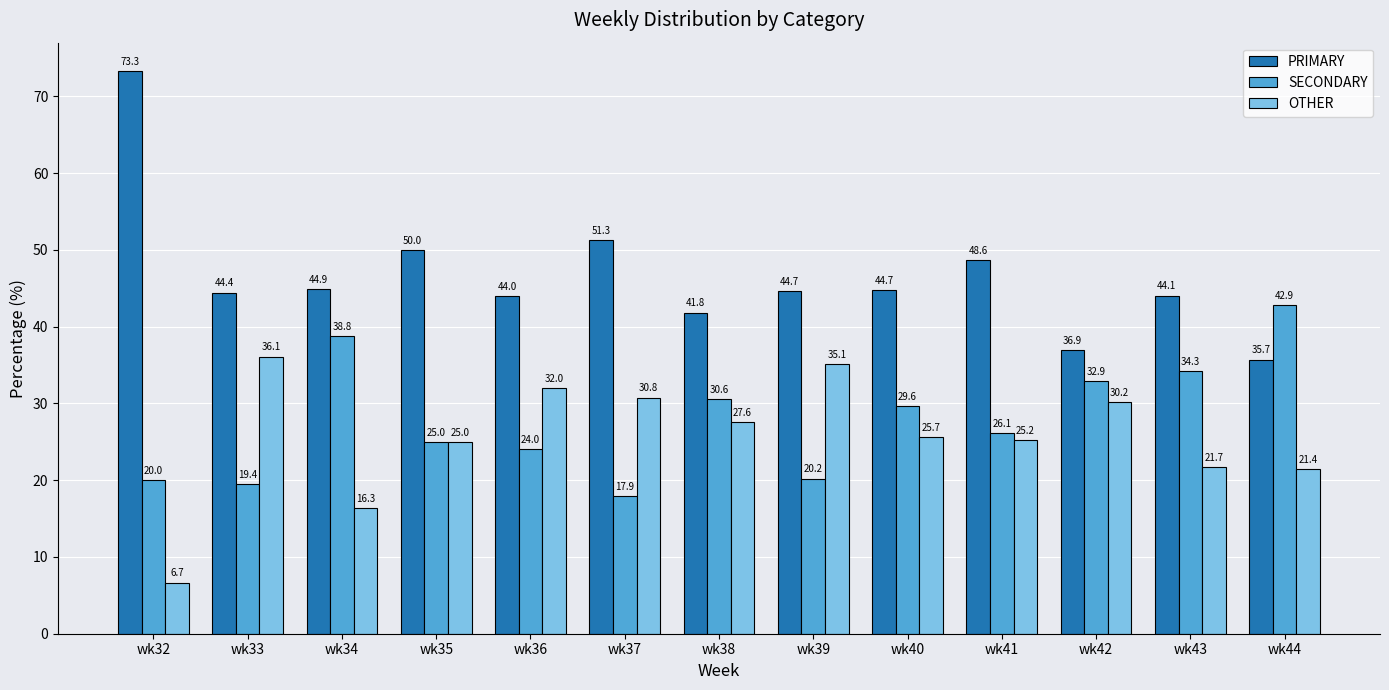

How many bars are there in total?

39